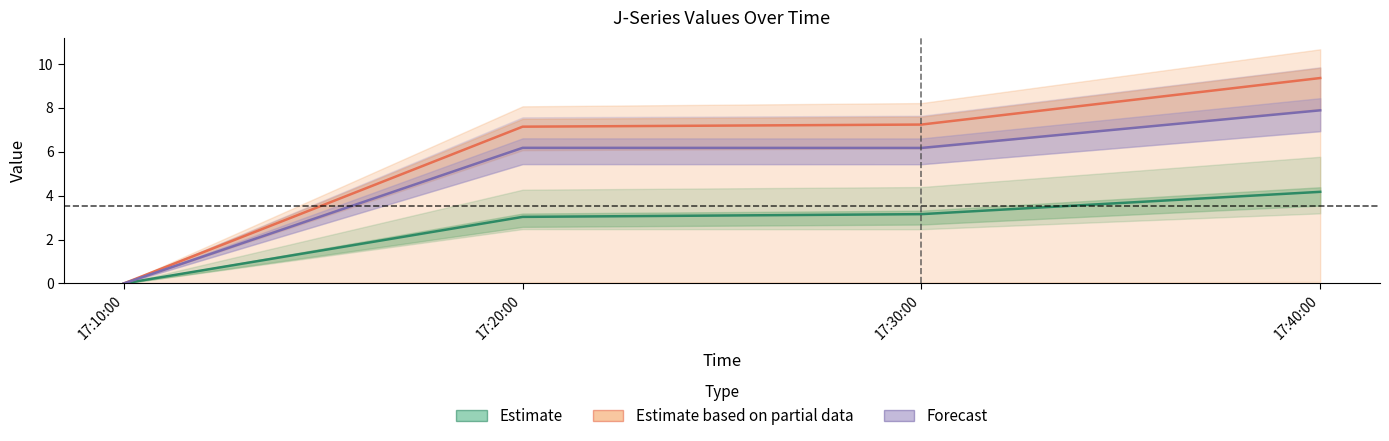

At how many categories does at least one series exceed 6?

3